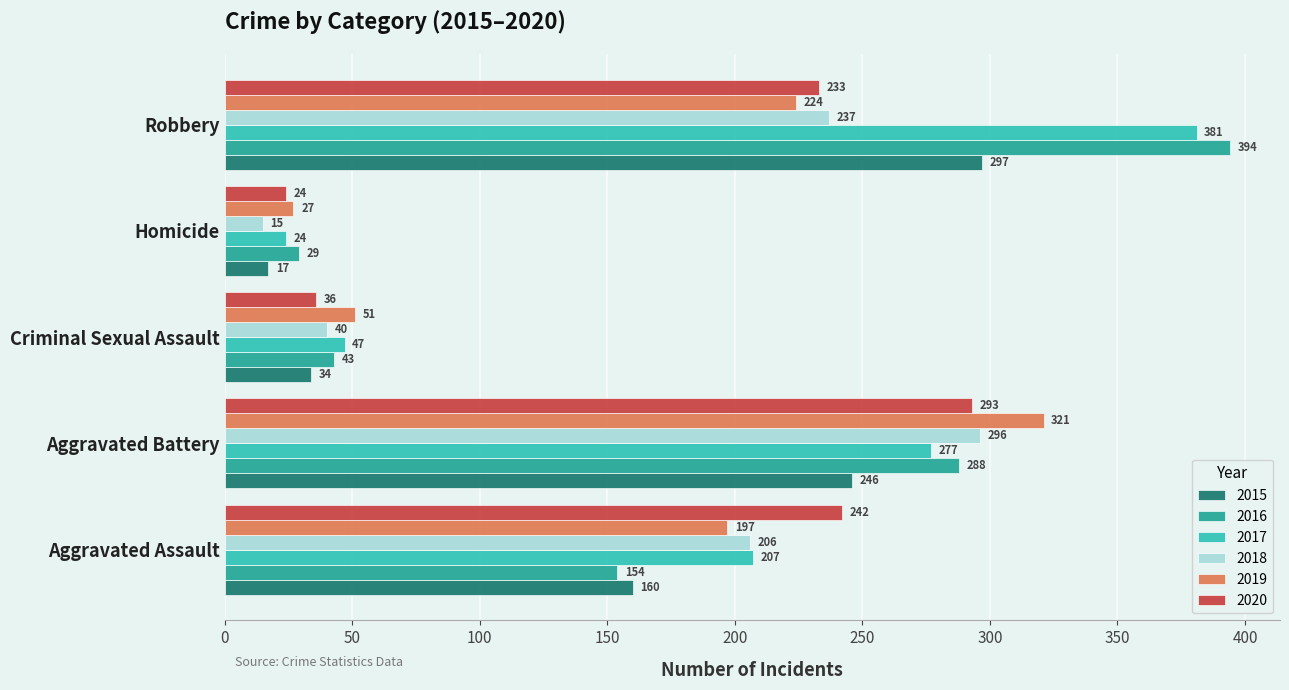

At how many categories does at least one series exceed 138?

3